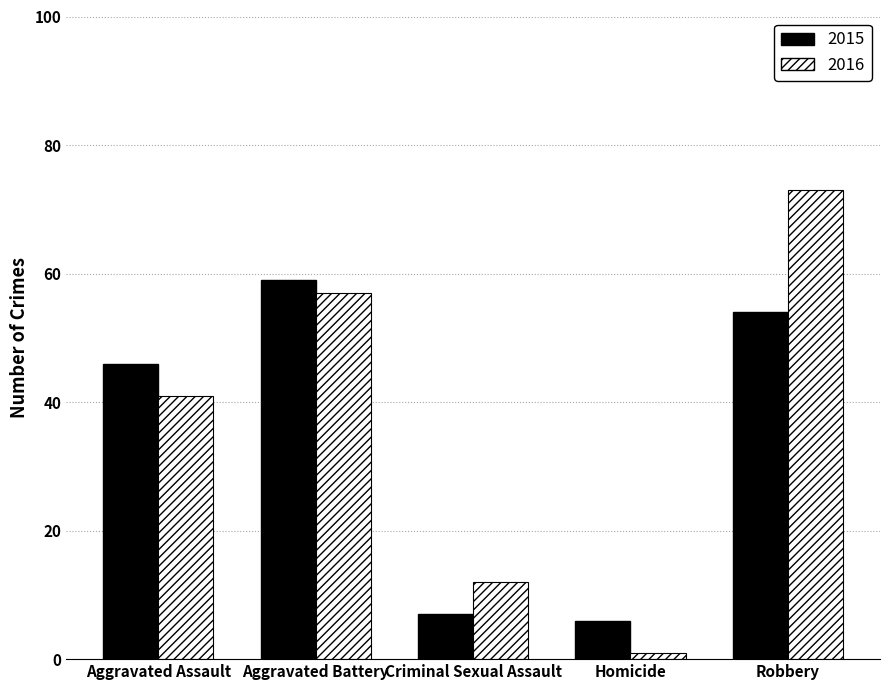

List the series in order of their overall mean, highest first.

2016, 2015